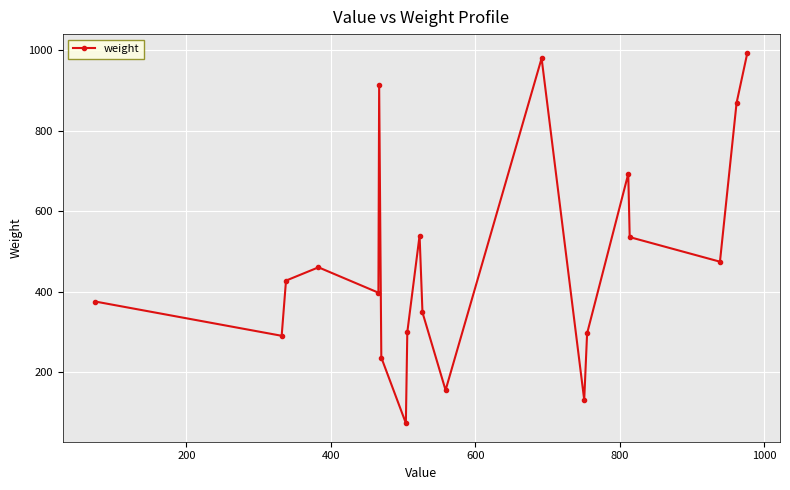

What is the value of the 7th point from the left?

237